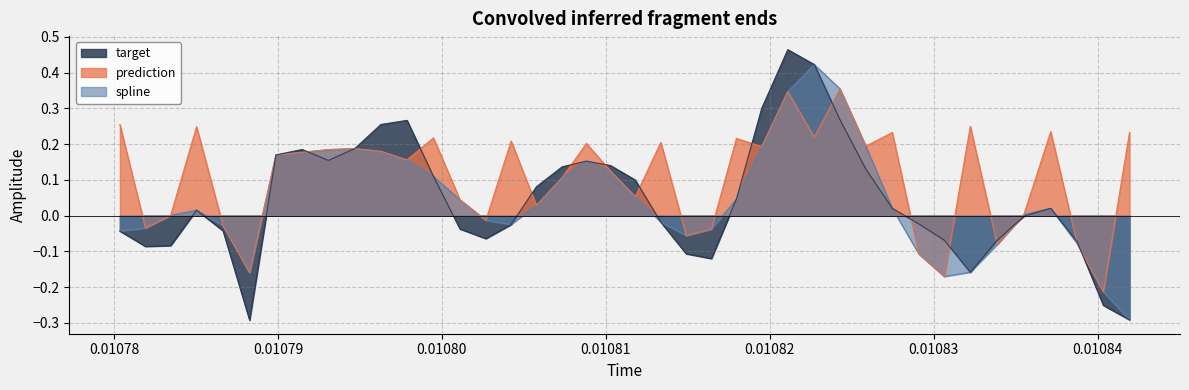

List the series in order of their peak value, highest first.

target, spline, prediction